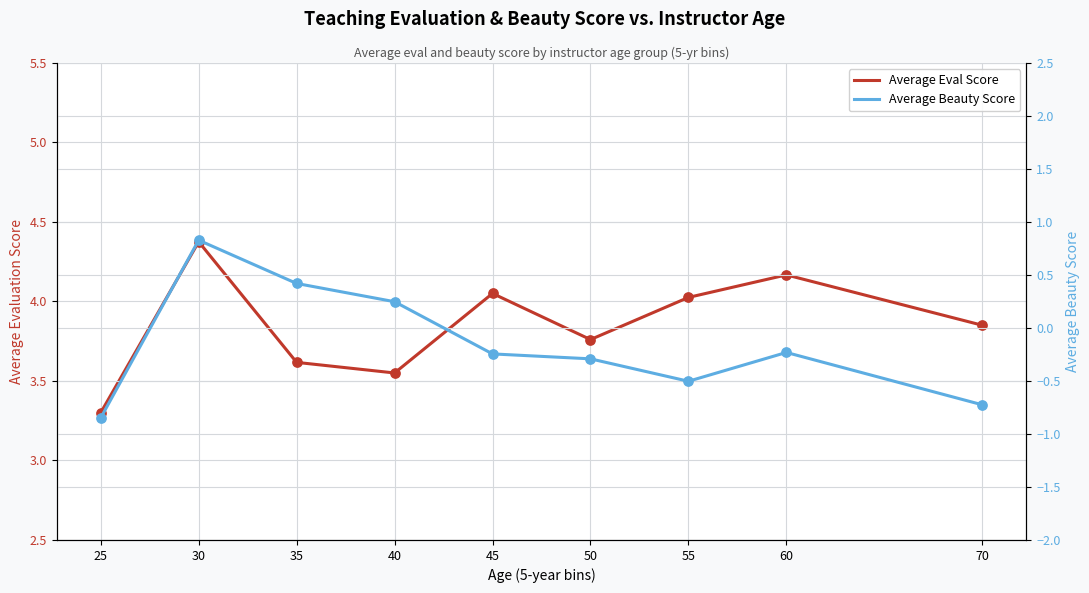

Is the value of Average Eval Score at 50 greater than the value of Average Beauty Score at 70?

Yes